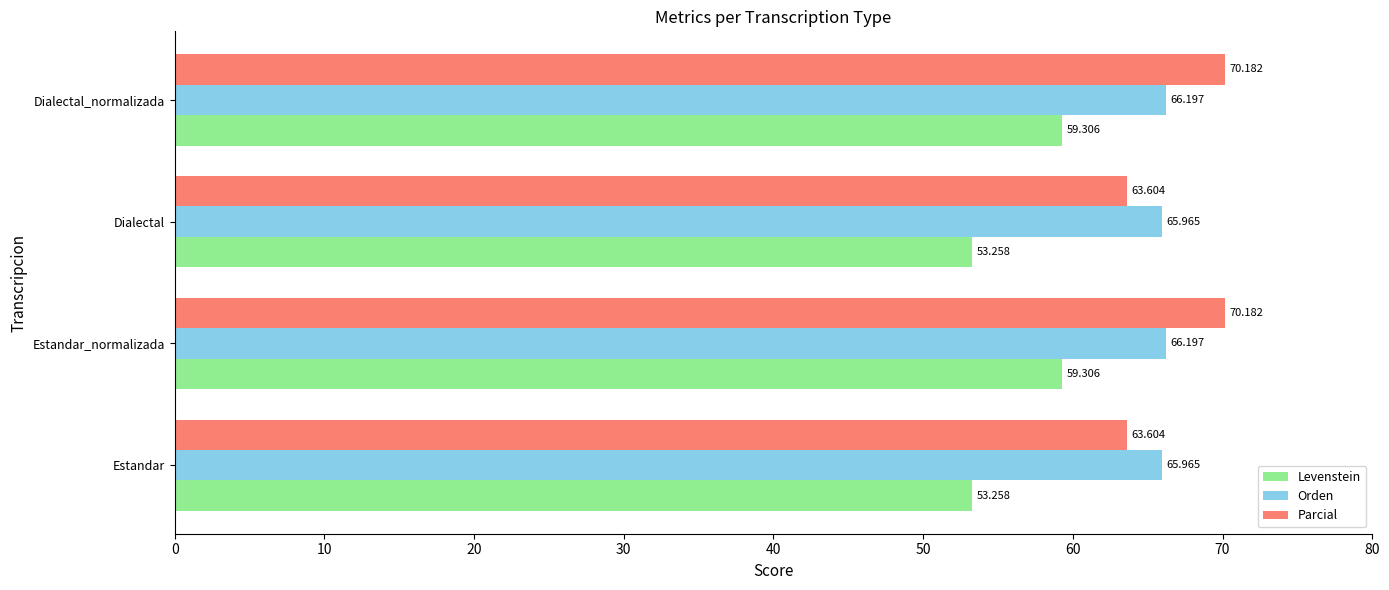

What are all the series names shown in the legend?

Levenstein, Orden, Parcial